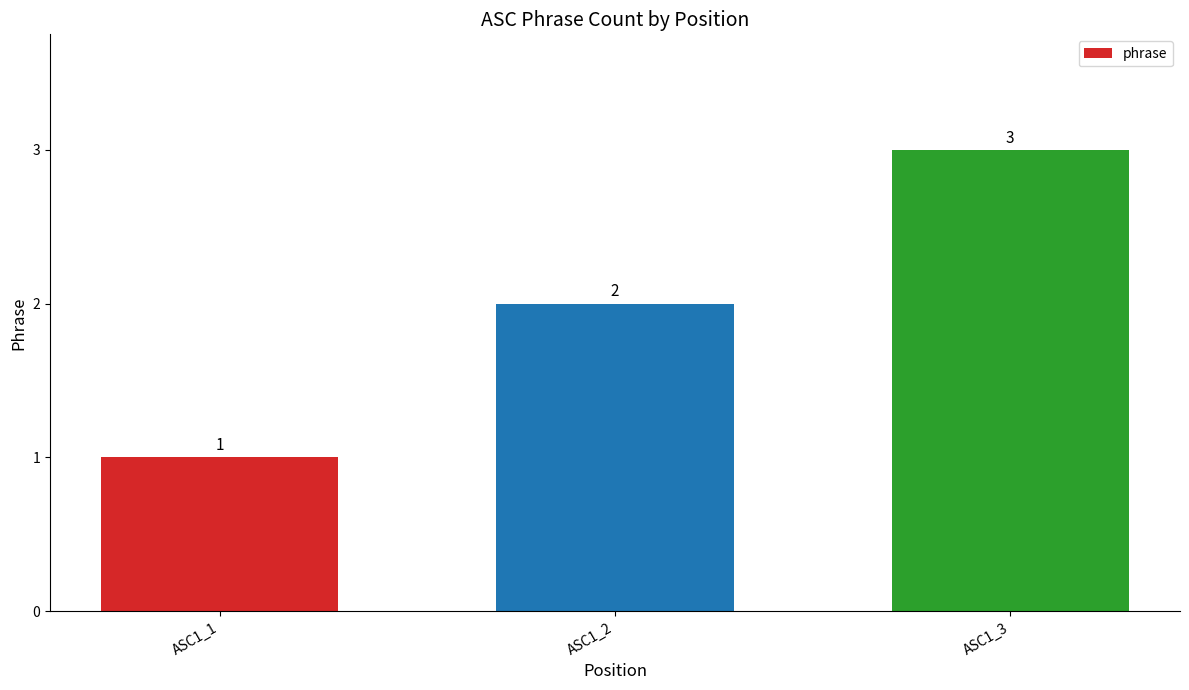

Between ASC1_3 and ASC1_1, which is larger?

ASC1_3